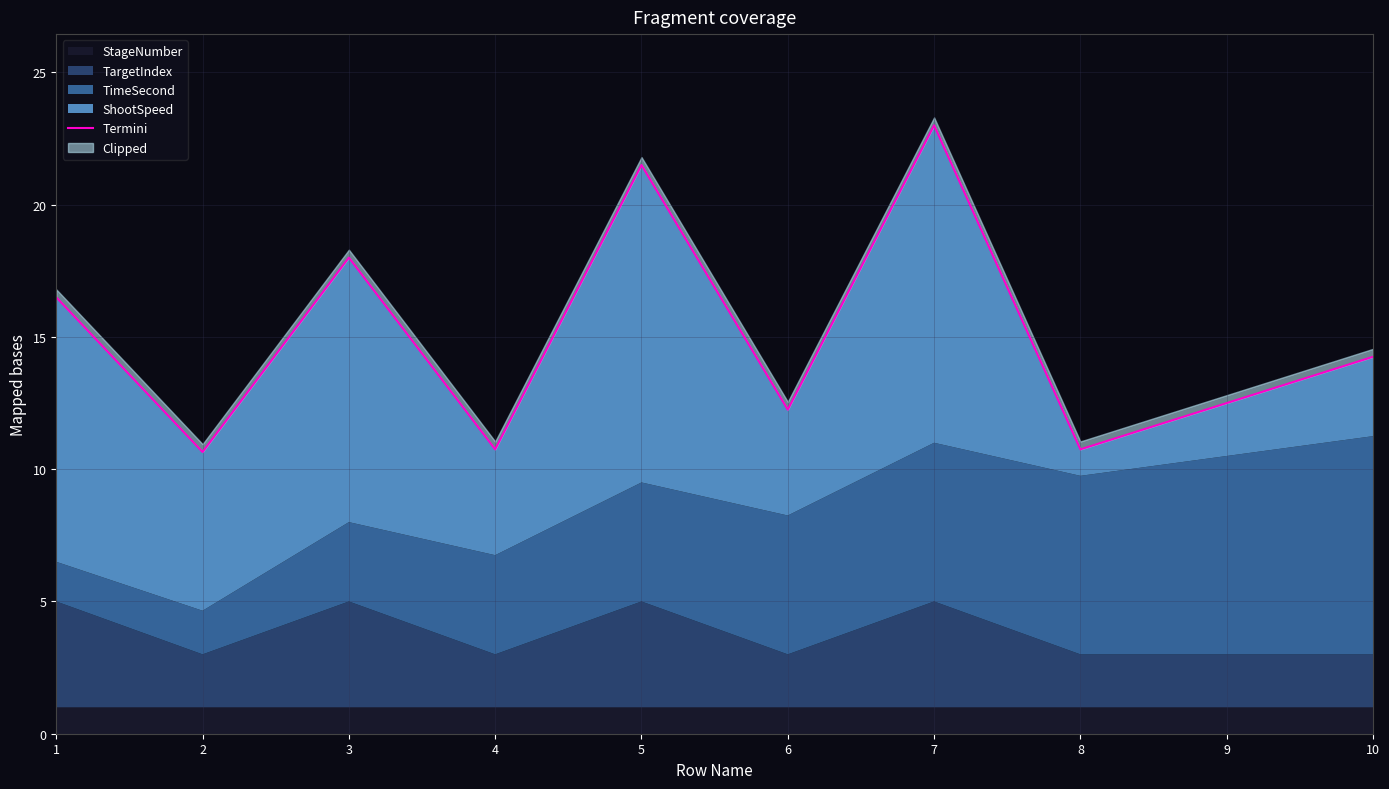

What is the maximum value shown in the chart?

23.0